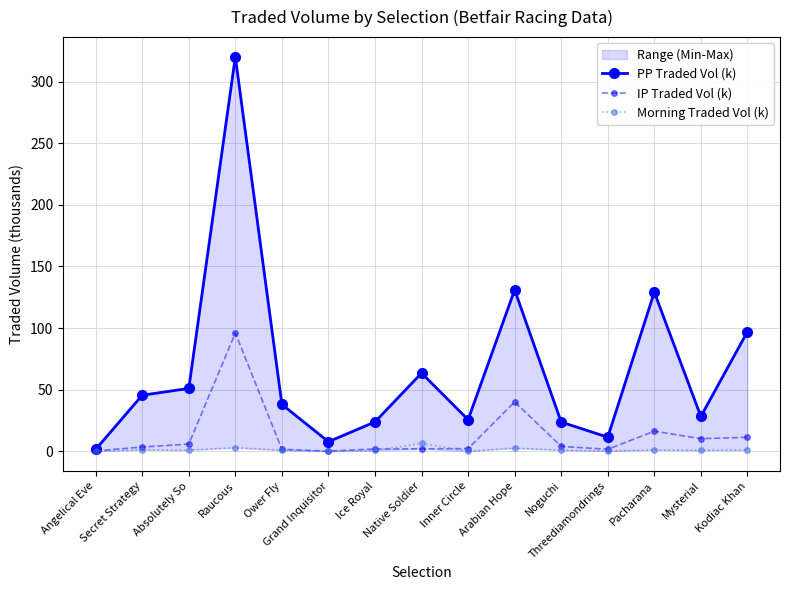

True or false: PP Traded Vol (k) and Morning Traded Vol (k) cross at least once.

False